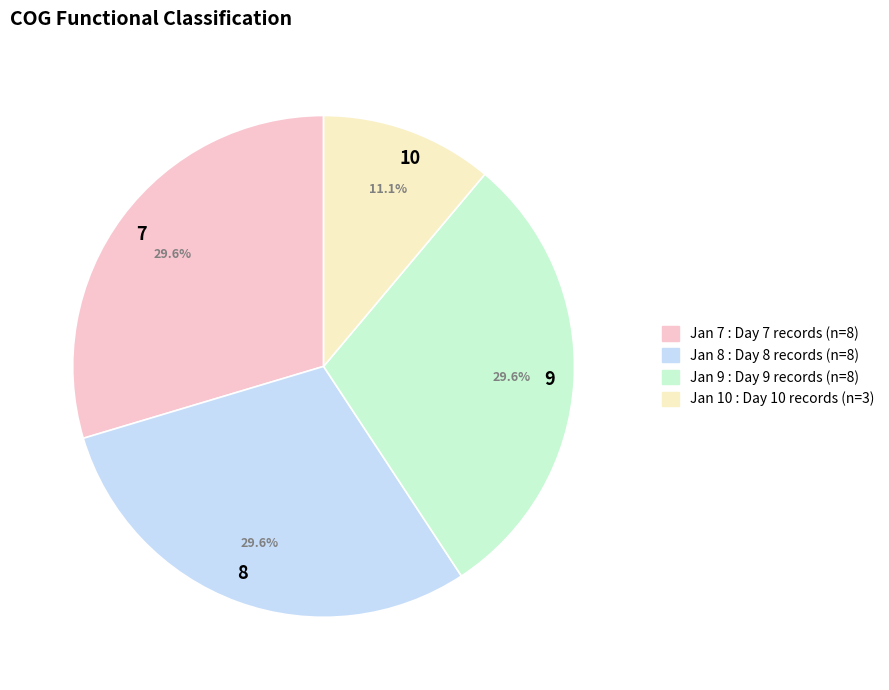

Count the number of slices in the pie.

4